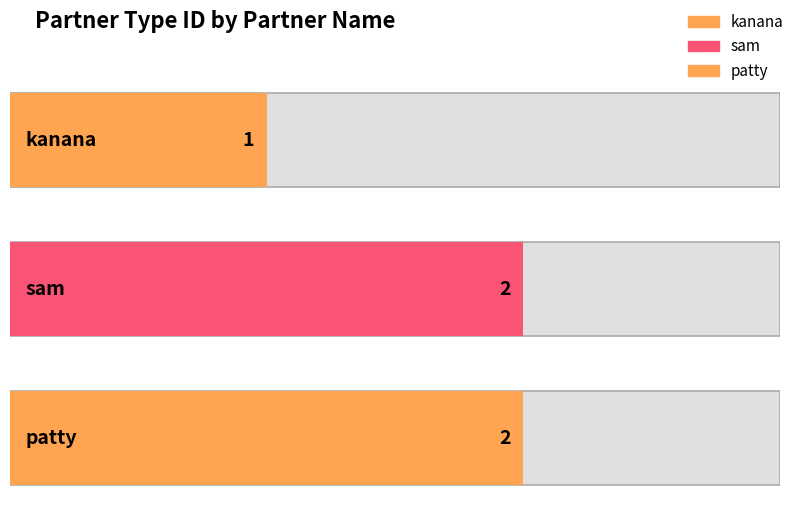

What position from the left is sam?

2